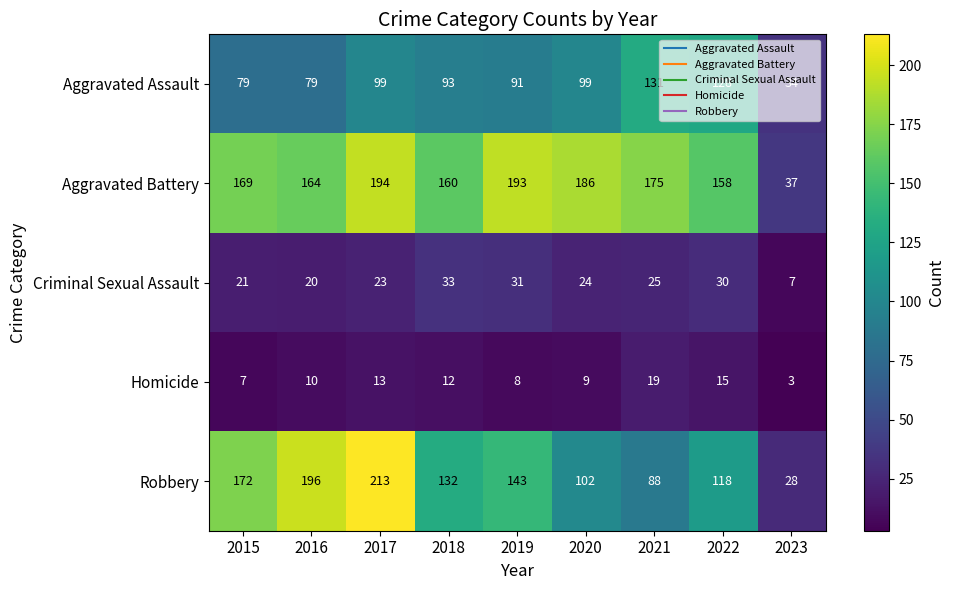

Read the Criminal Sexual Assault value at 2022, to the nearest 5.

30